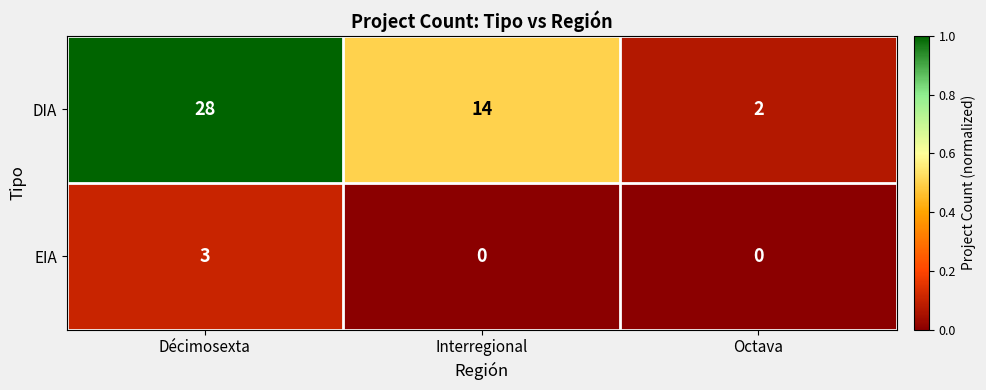

At how many categories does at least one series exceed 0?

3